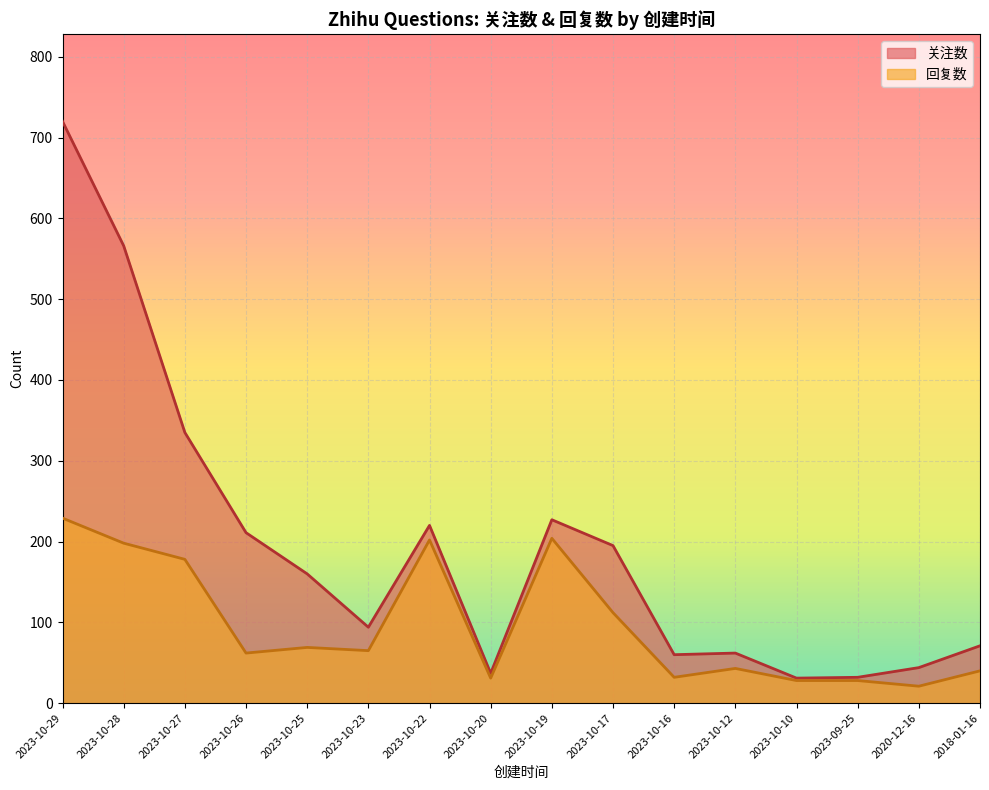

What is the spread (max minus min) of values at 2023-10-12?

19